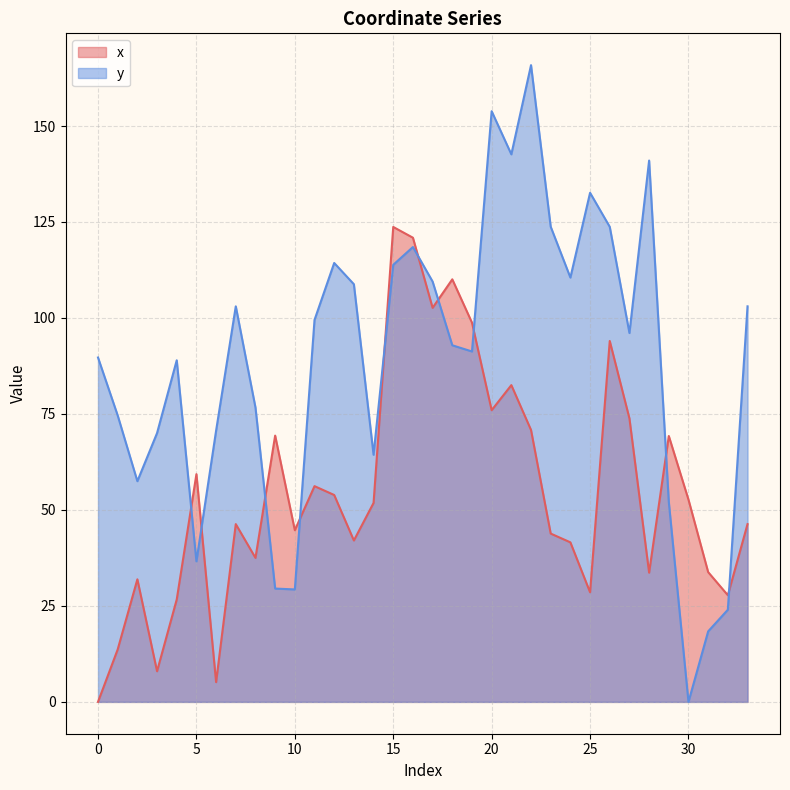

True or false: y and x cross at least once.

True